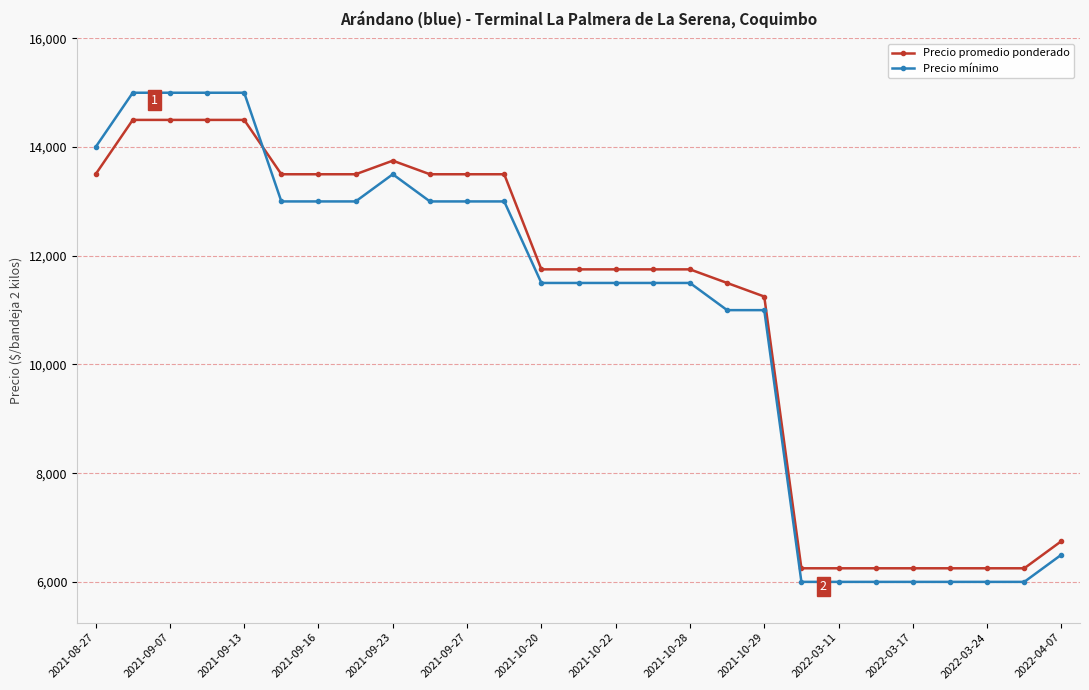

What is the value of the Precio mínimo point at the 14th from the left?

11500